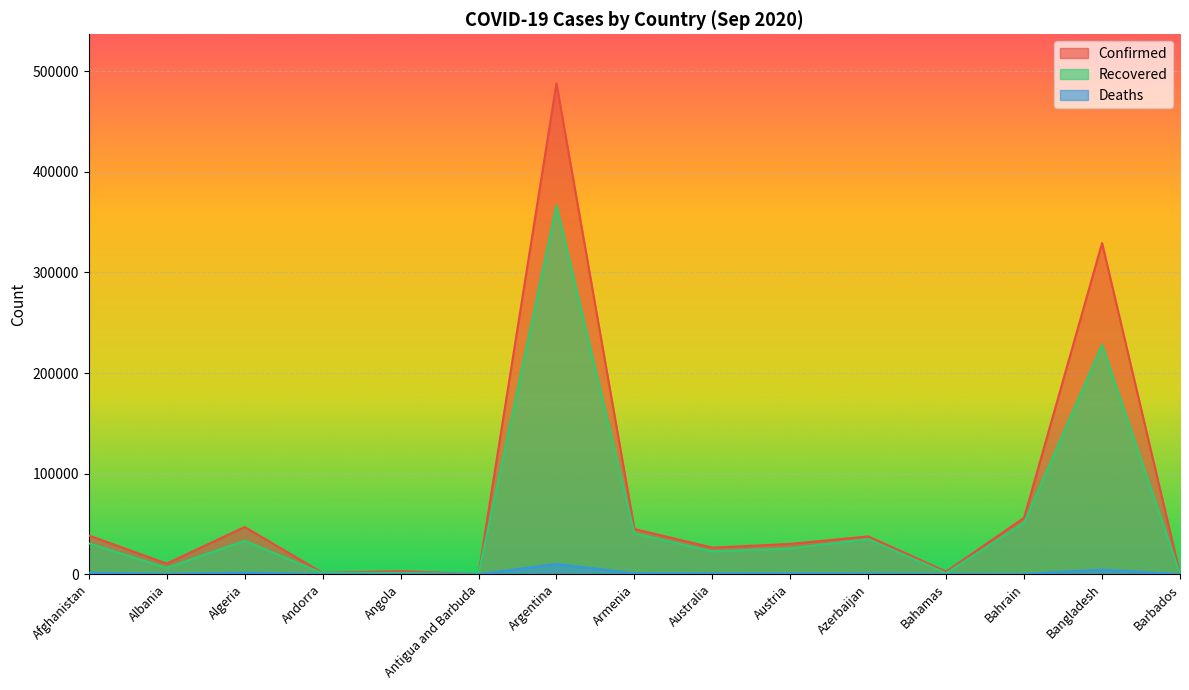

The value of Recovered at Angola is 1215. True or false?

True